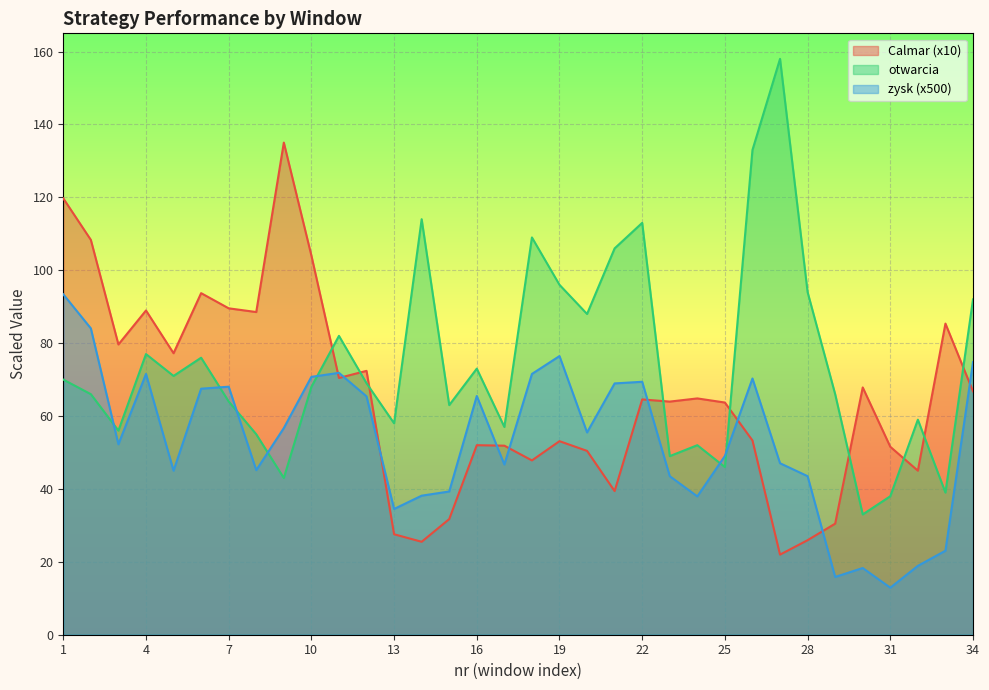

At which category does Calmar reach its first local valley?

3